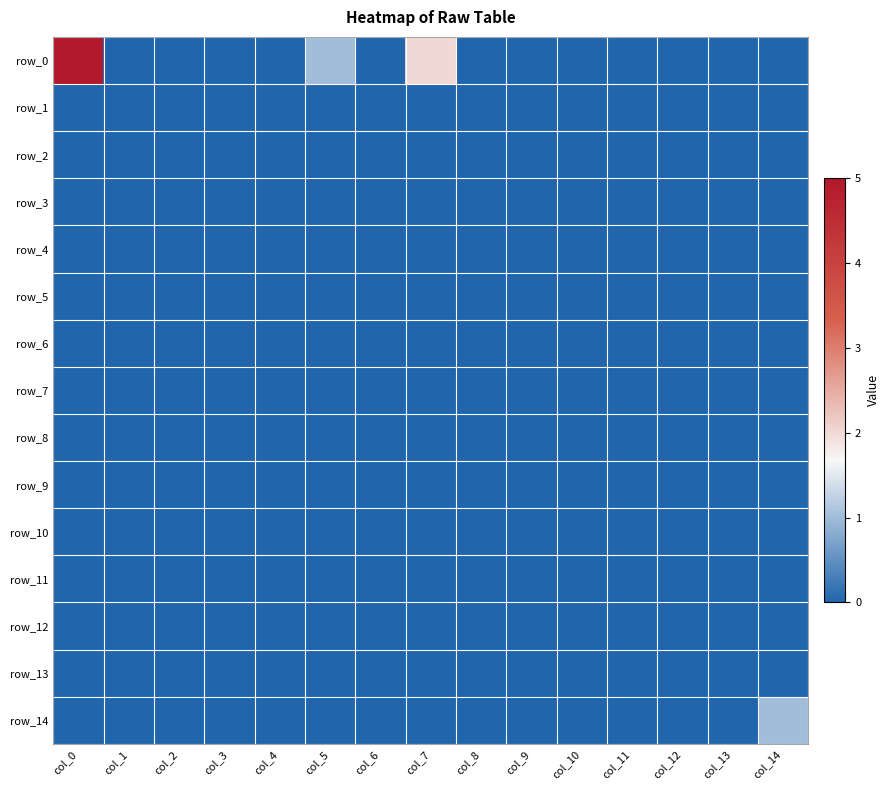

Where is row_11 nearest to the value 0?

col_0